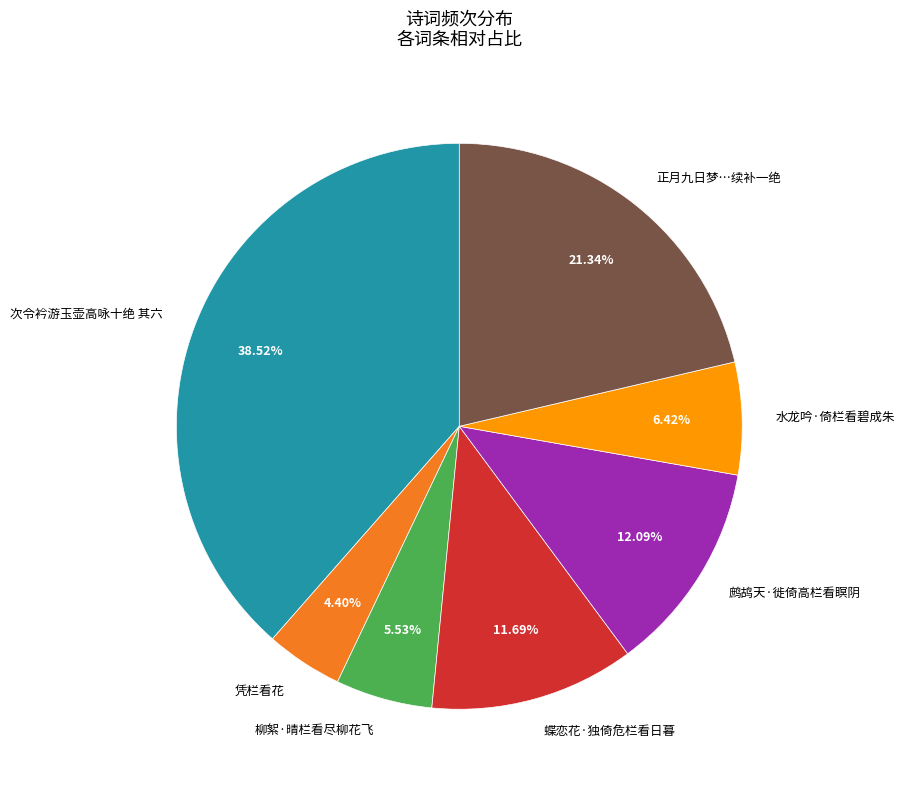

Is there any slice that represents more than half of the pie?

No